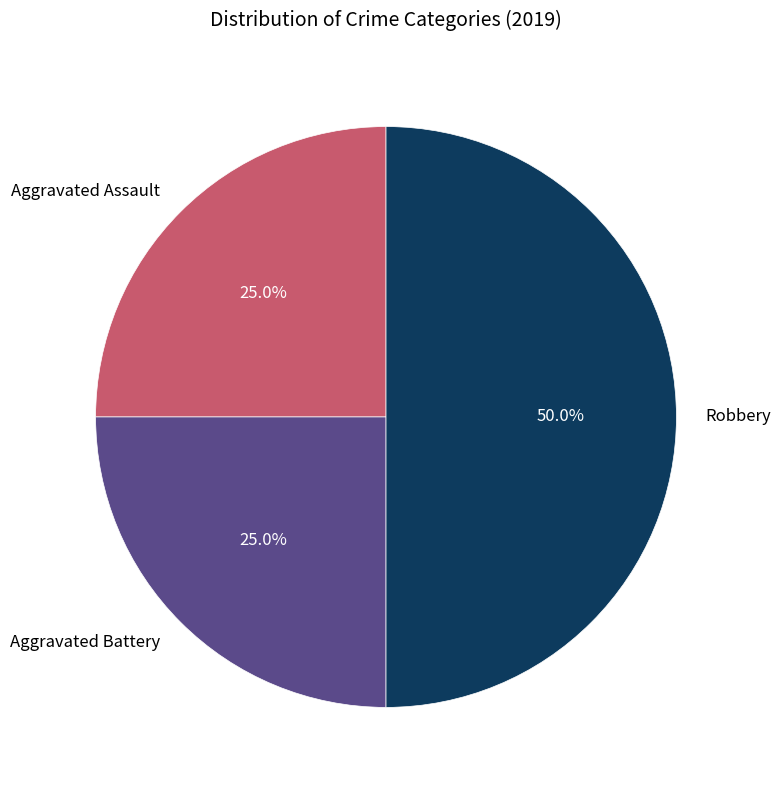

What is the largest slice in the pie chart?

Robbery